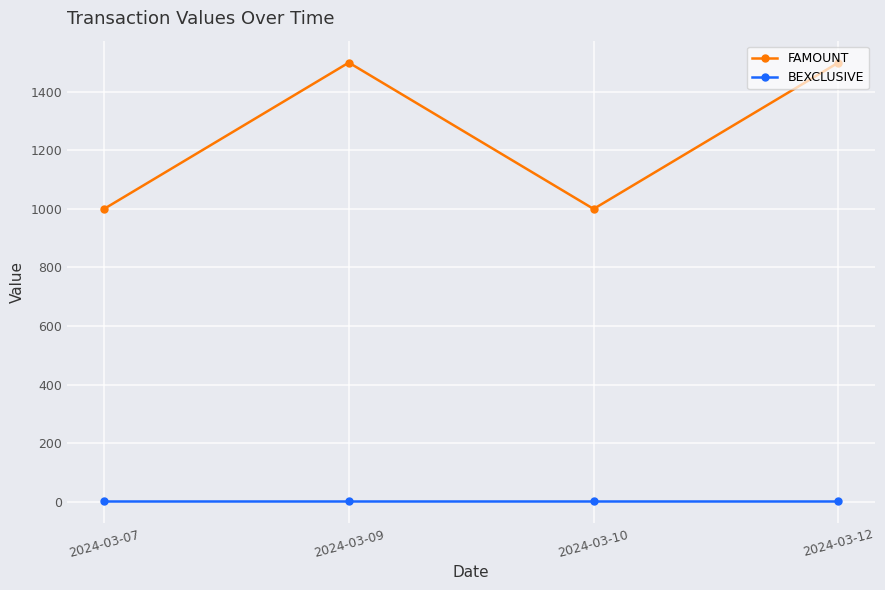

What is the maximum value shown in the chart?

1500